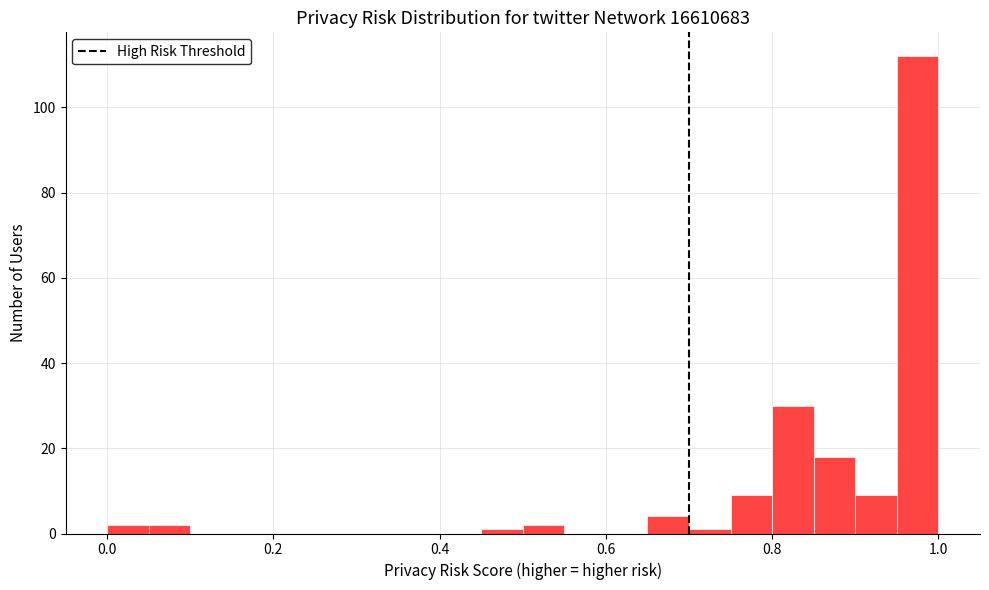

Around what value on the x-axis is the tallest bar? Give the approximate position of its centre, as read against the axis.

0.98